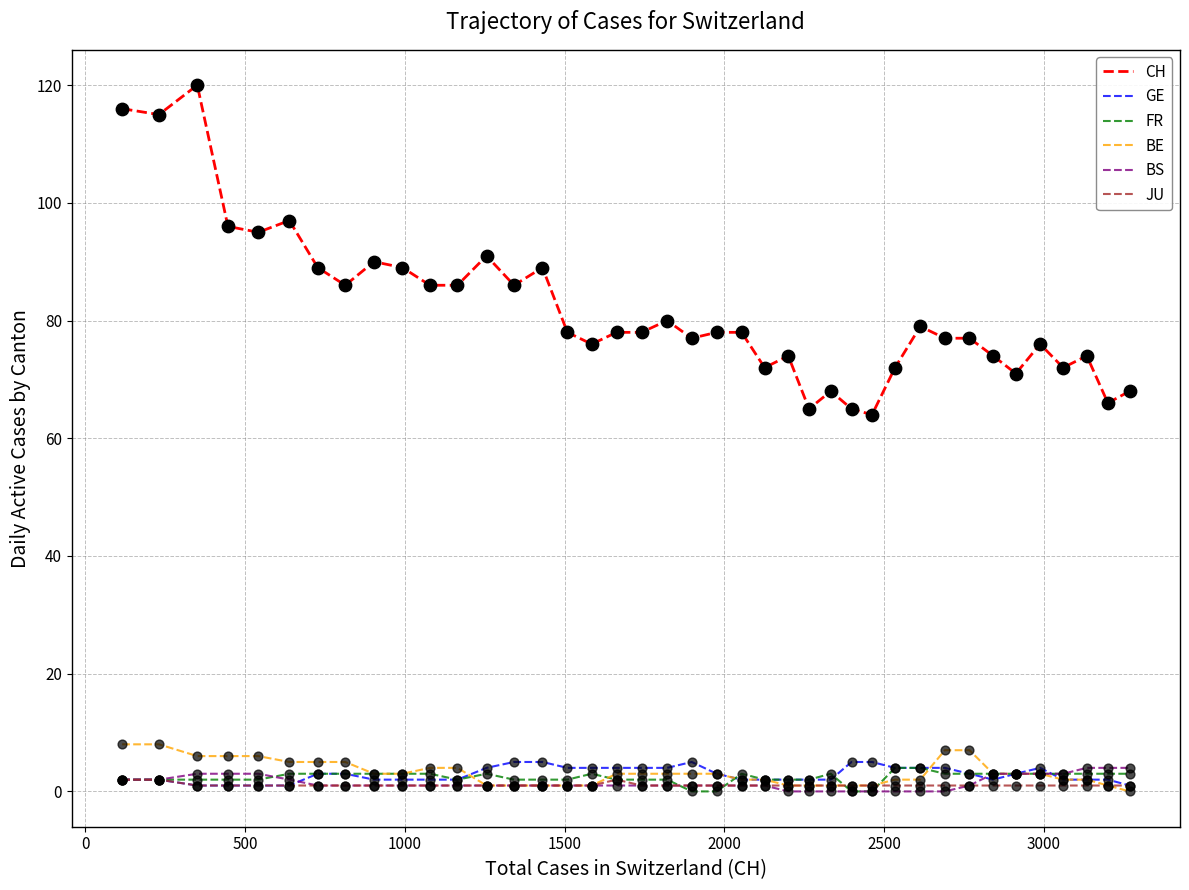

Which series has the largest range (max minus min)?

CH